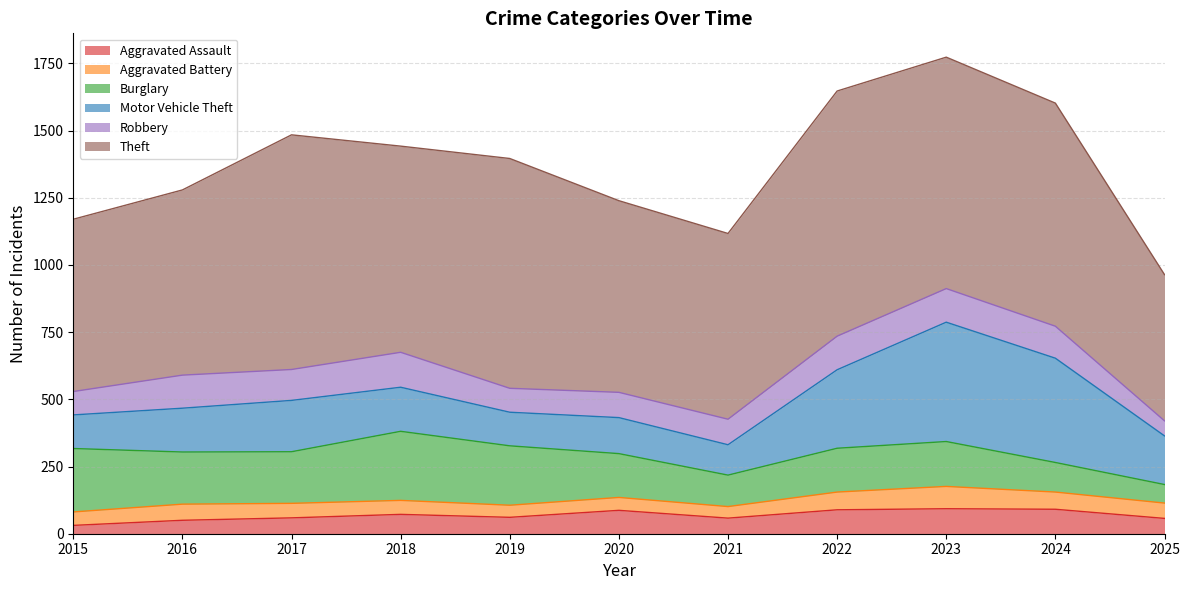

What is the average value of the Robbery series?

105